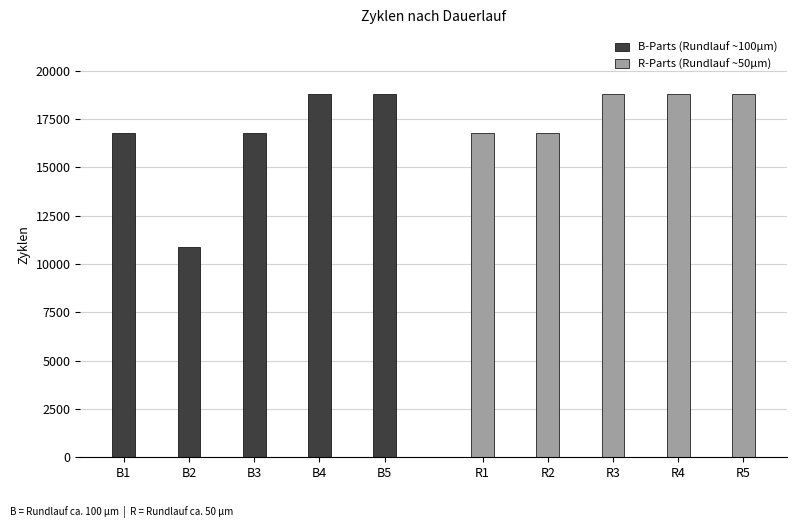

What is the value of the B-Parts (Rundlauf ~100µm) bar at the 3rd from the left?

16800